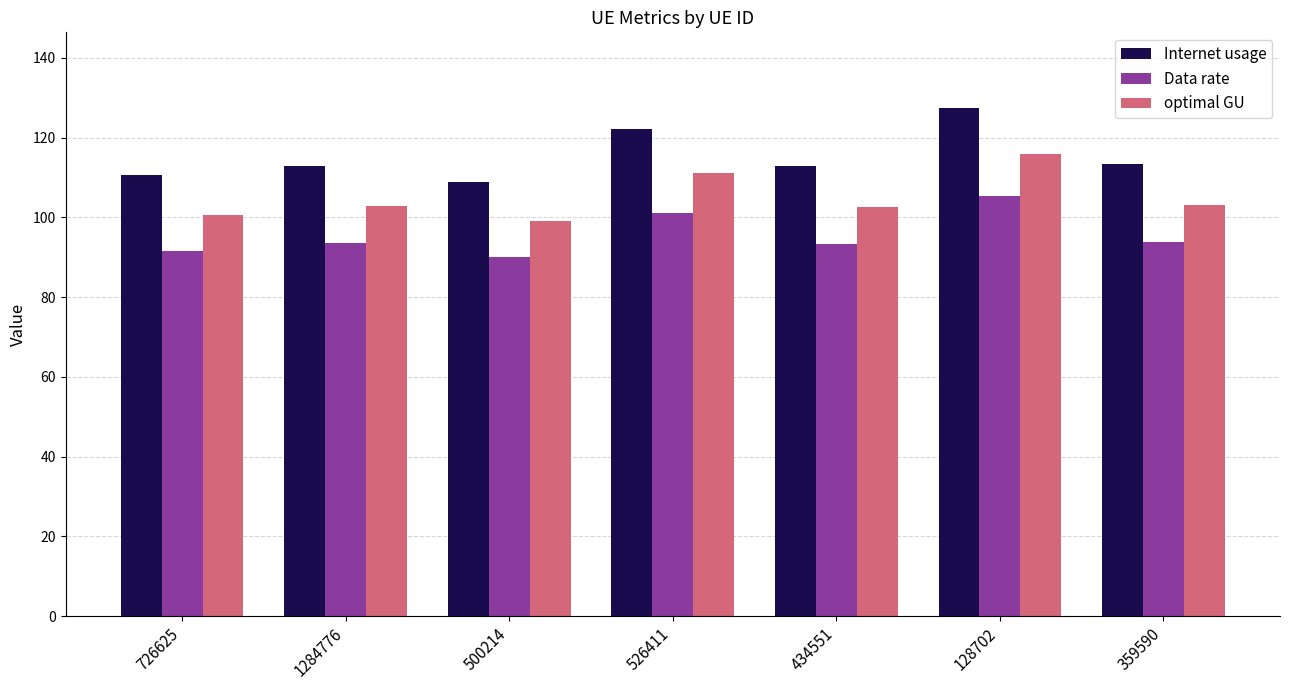

What is the label of the 5th bar from the left?

434551